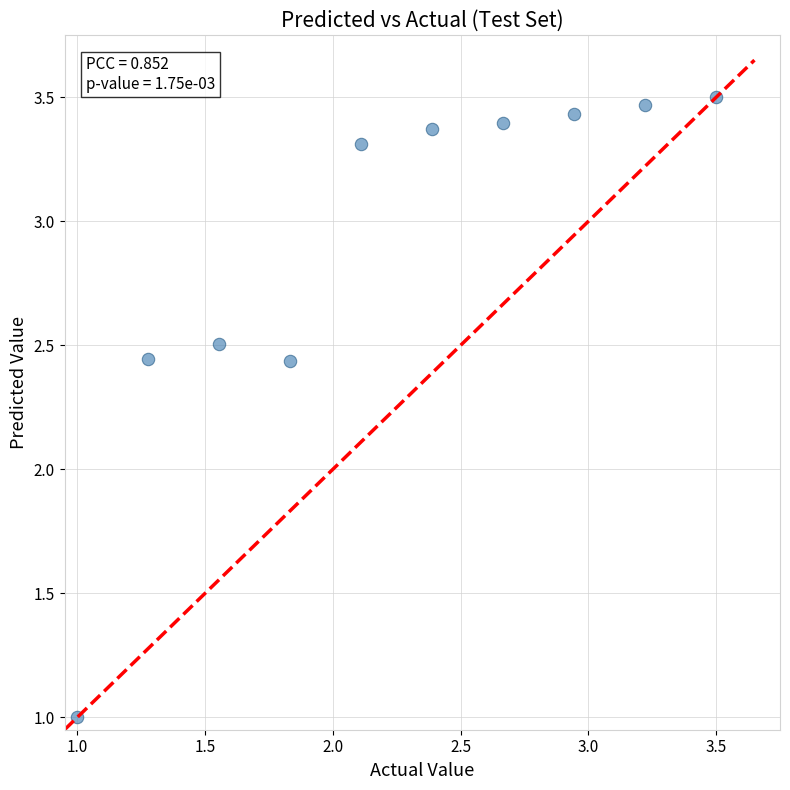

What is the average Y value?

2.9